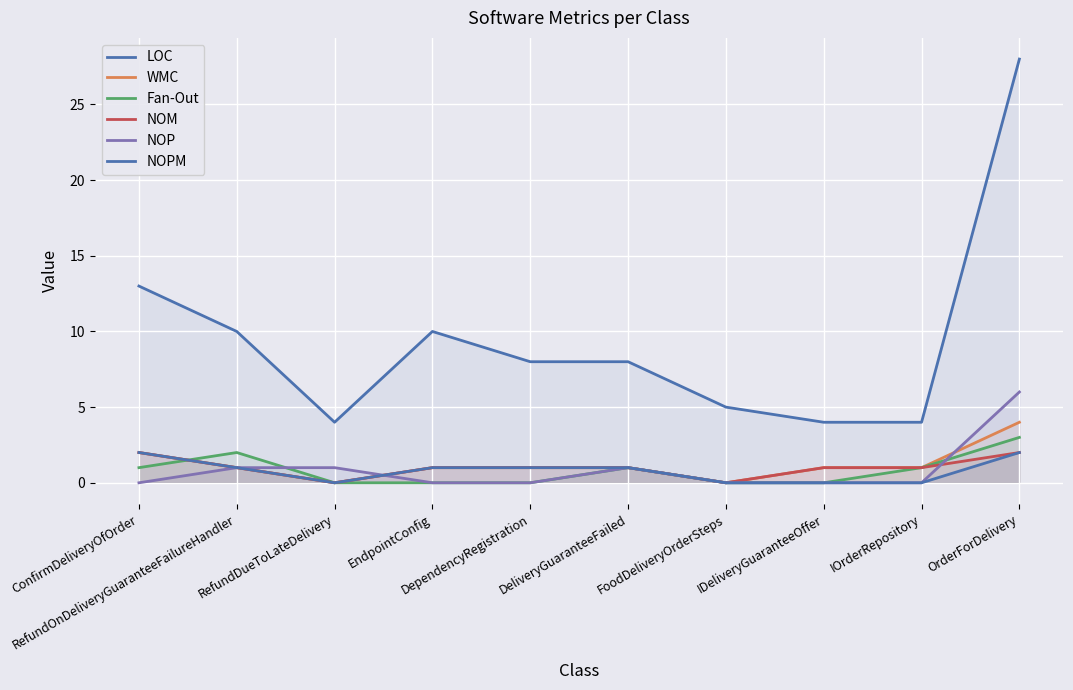

What is the approximate value of Fan-Out at IOrderRepository?

1